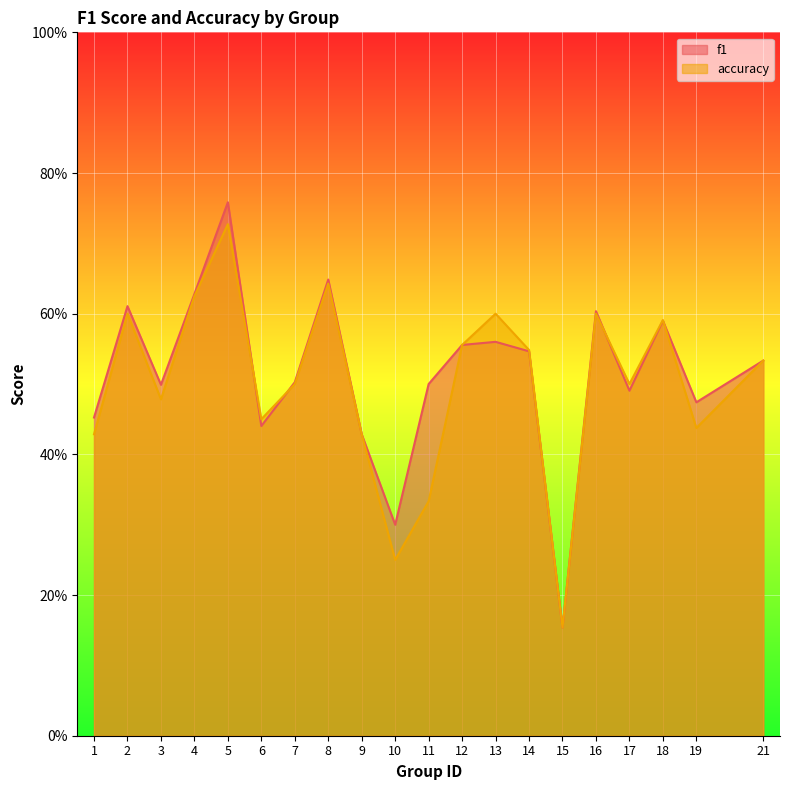

Rank the series by their average value, from lowest to highest.

accuracy, f1